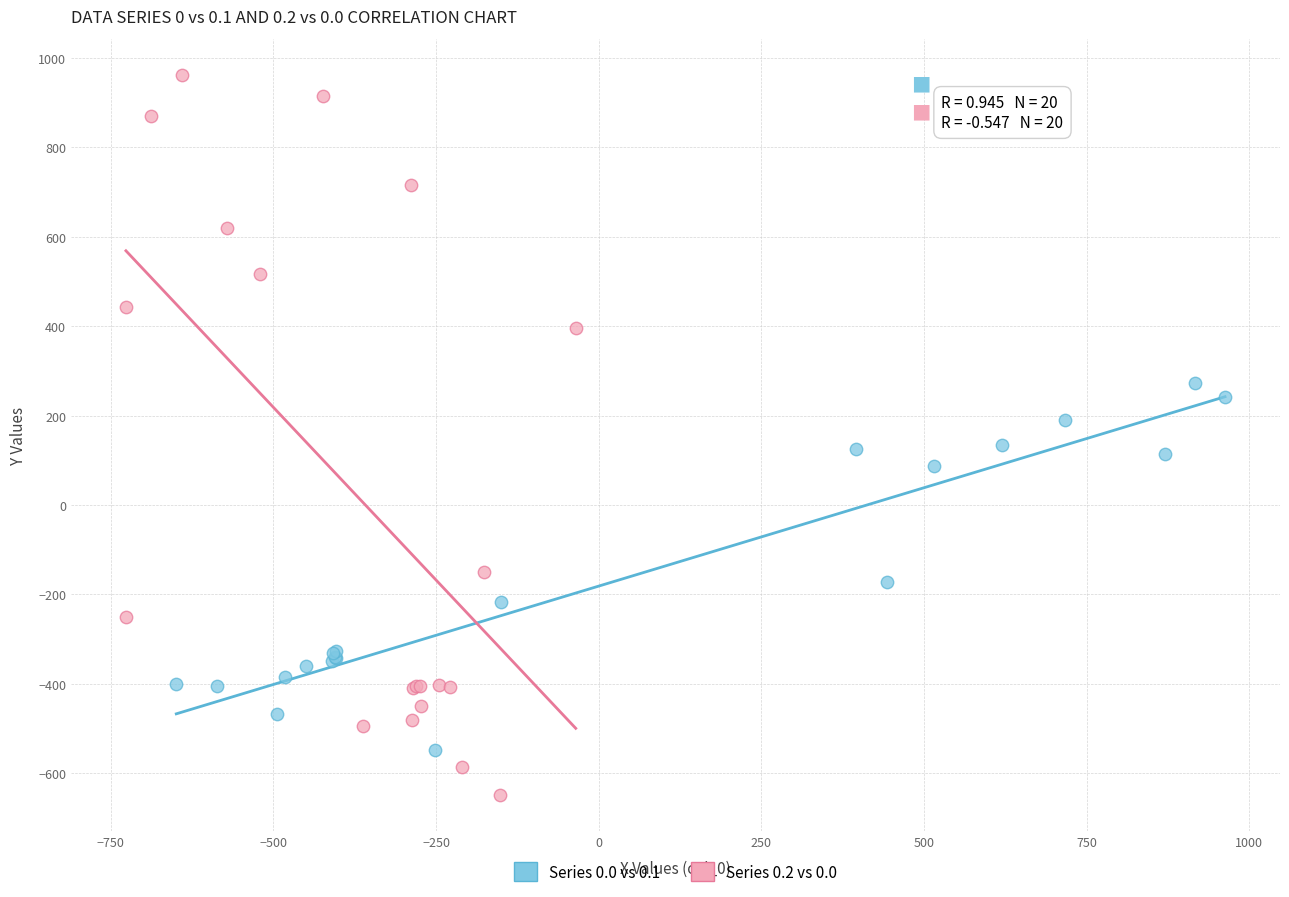

Which series reaches the minimum Y coordinate?

Series 0.2 vs 0.0